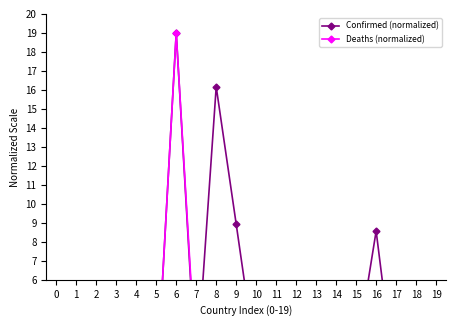

Which series has the largest total across all categories?

Confirmed (normalized)